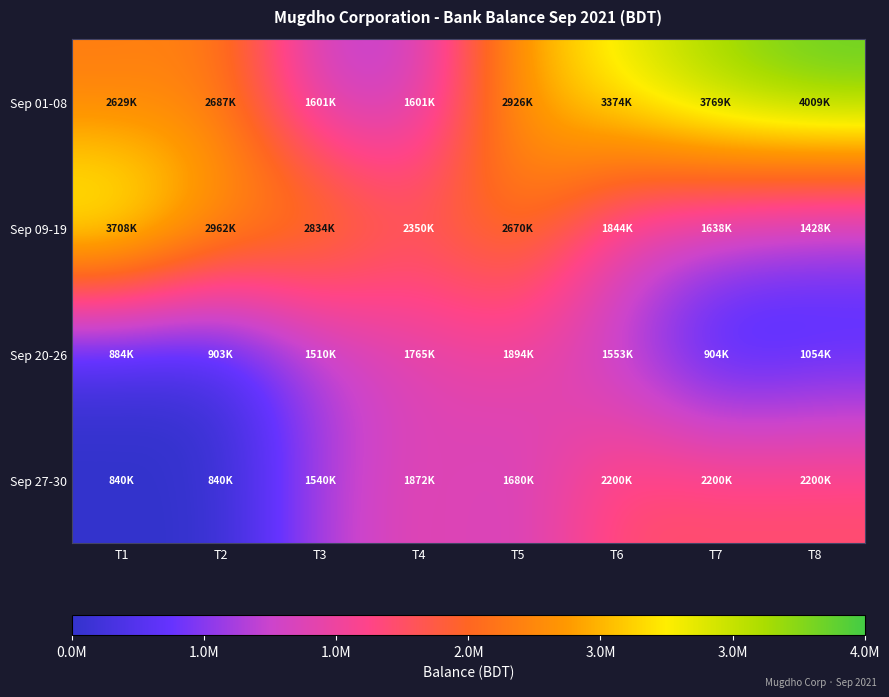

Reading left to right, extract all data points from this chart.

Sep 01-08: T1=2629358	T2=2687358	T3=1601058	T4=1601058	T5=2926358	T6=3374358	T7=3769650	T8=4009650
Sep 09-19: T1=3708400	T2=2962100	T3=2834150	T4=2350050	T5=2670050	T6=1844050	T7=1638750	T8=1428350
Sep 20-26: T1=884450	T2=903065	T3=1510265	T4=1765265	T5=1894565	T6=1553065	T7=904265	T8=1054265
Sep 27-30: T1=840015	T2=840000	T3=1540000	T4=1872000	T5=1680100	T6=2200100	T7=2200100	T8=2200100